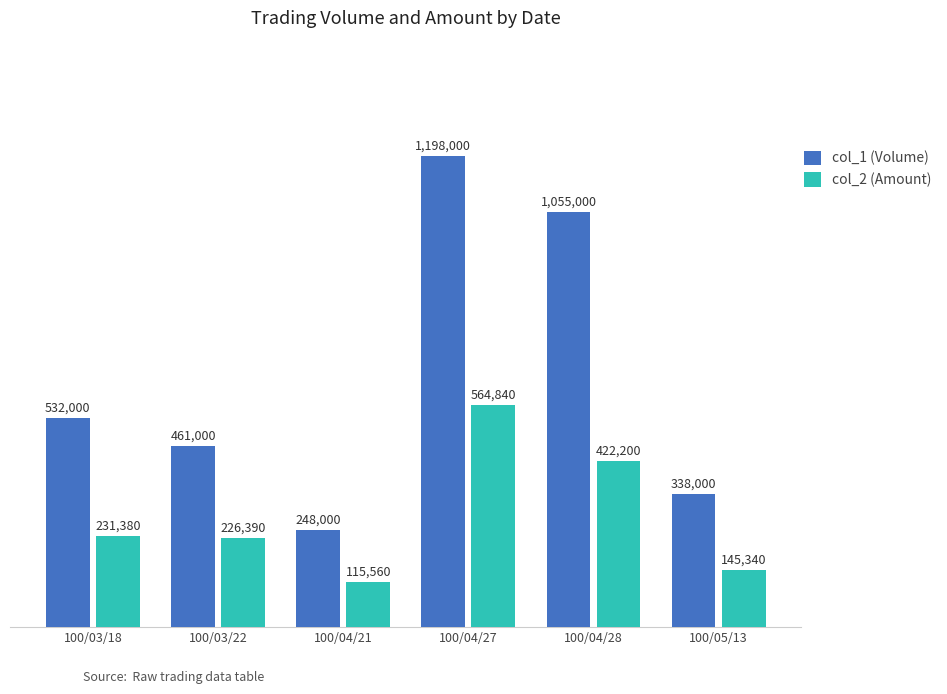

Rank the categories by col_2 (Amount) value from lowest to highest.

100/04/21, 100/05/13, 100/03/22, 100/03/18, 100/04/28, 100/04/27